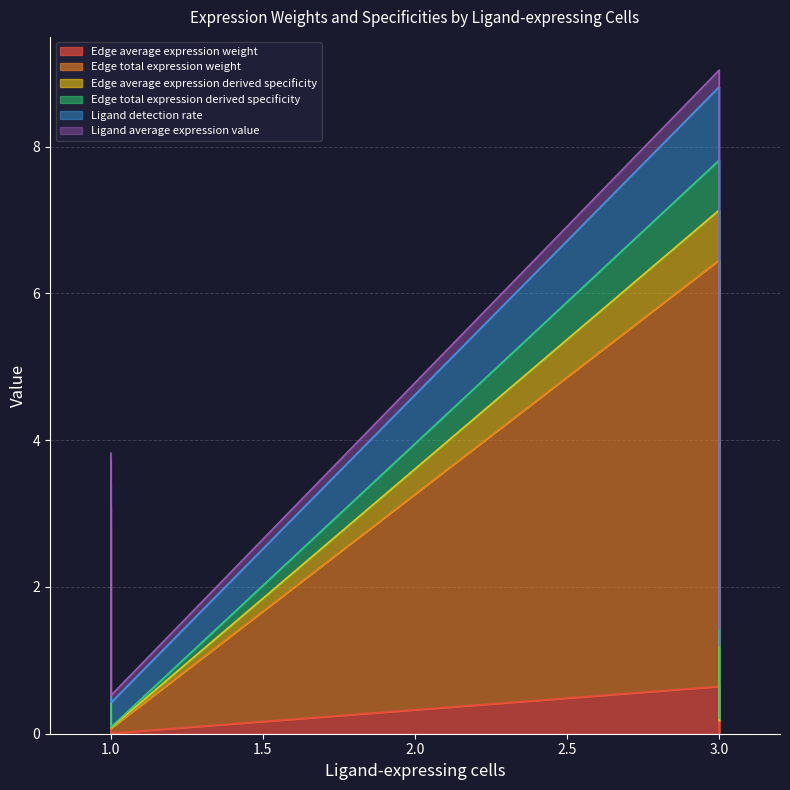

What is the value of the Edge total expression derived specificity point at the 4th from the left?

7.8